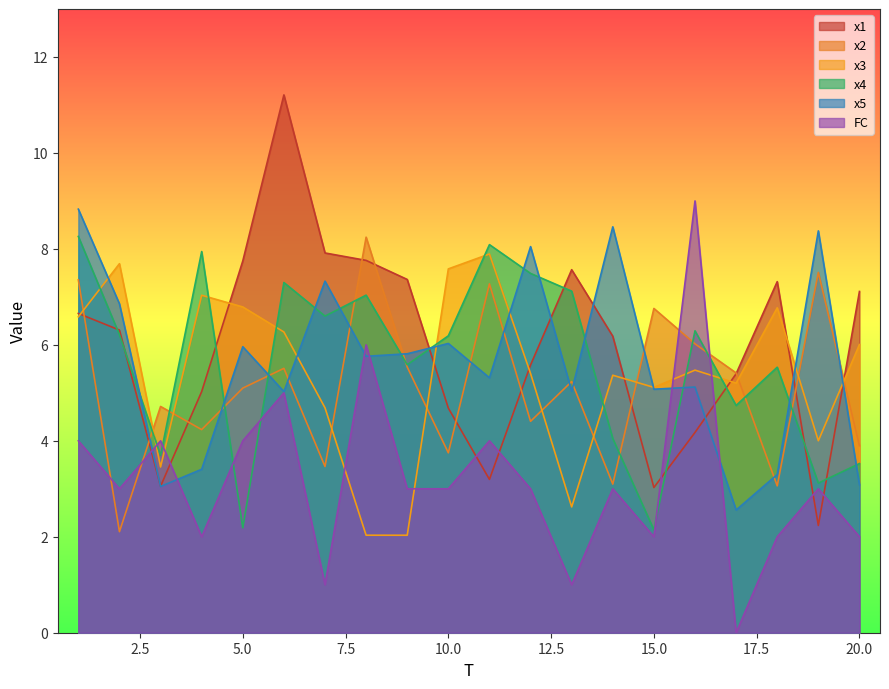

At 9, list the series in order from largest to smallest.

x1, x5, x4, x2, FC, x3